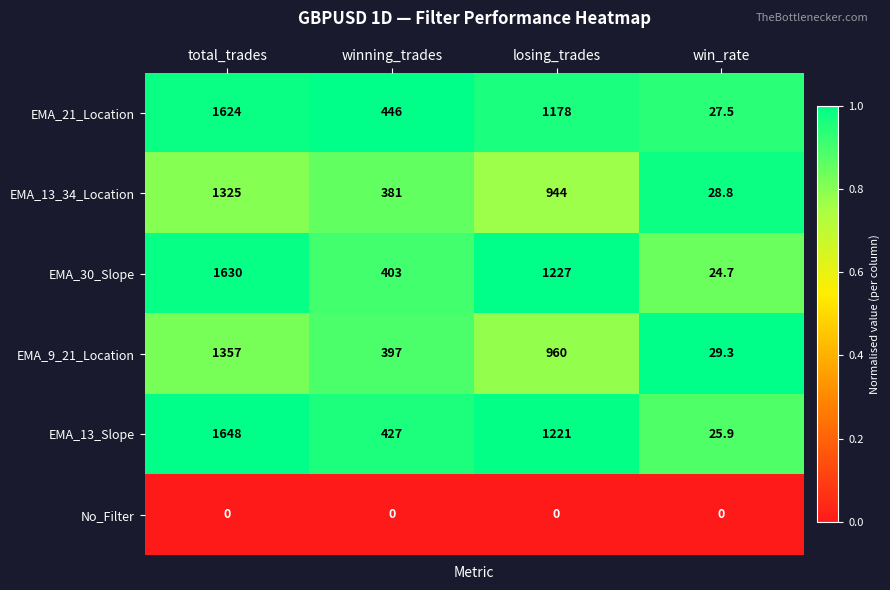

Where is EMA_13_34_Location nearest to the value 676?

losing_trades